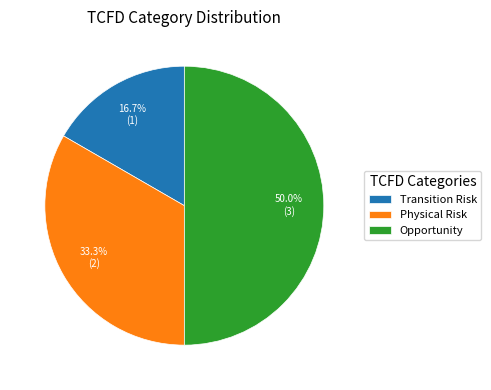

How many segments does this pie chart have?

3